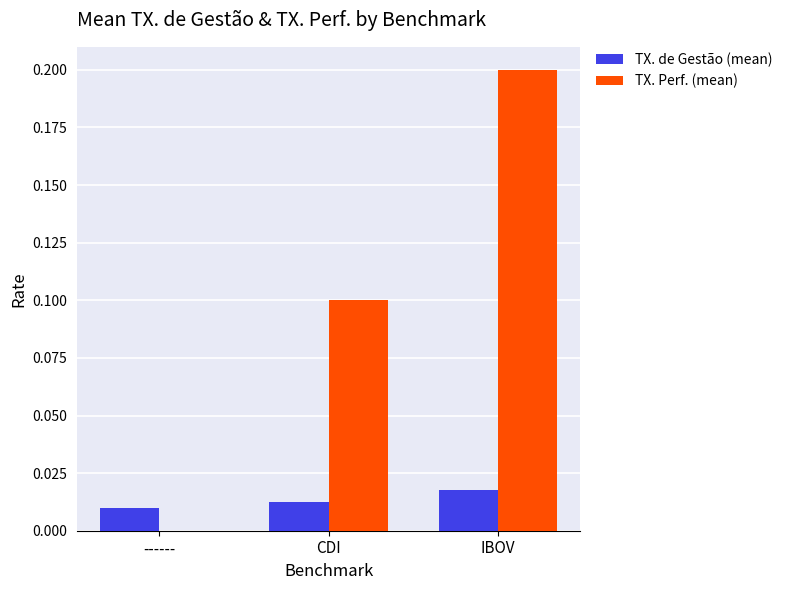

Are the bars grouped side by side (vs. stacked)?

Yes